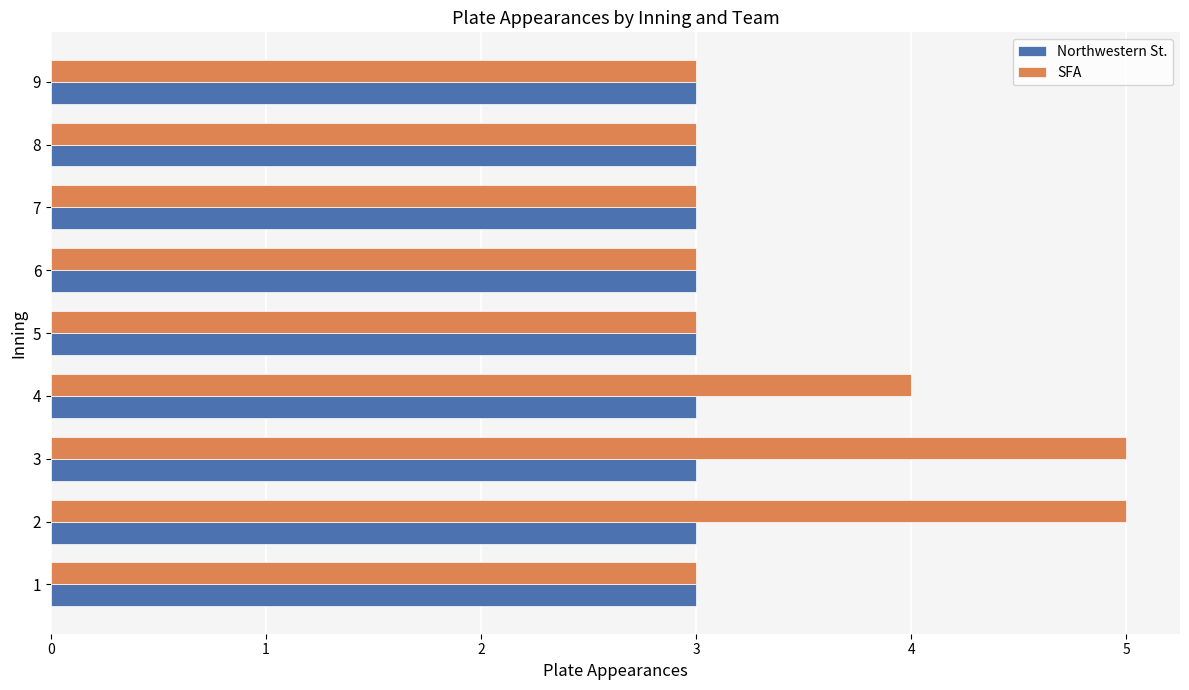

What is the difference between the maximum and minimum values in the SFA series?

2